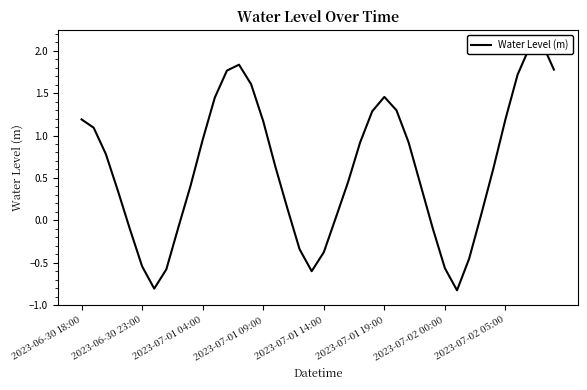

Reading left to right, extract all data points from this chart.

1.2	1.1	0.8	0.3	-0.1	-0.5	-0.8	-0.6	-0.1	0.4	0.9	1.4	1.8	1.8	1.6	1.2	0.6	0.1	-0.3	-0.6	-0.4	0.0	0.4	0.9	1.3	1.5	1.3	0.9	0.4	-0.1	-0.6	-0.8	-0.5	0.1	0.6	1.2	1.7	2.0	2.1	1.8